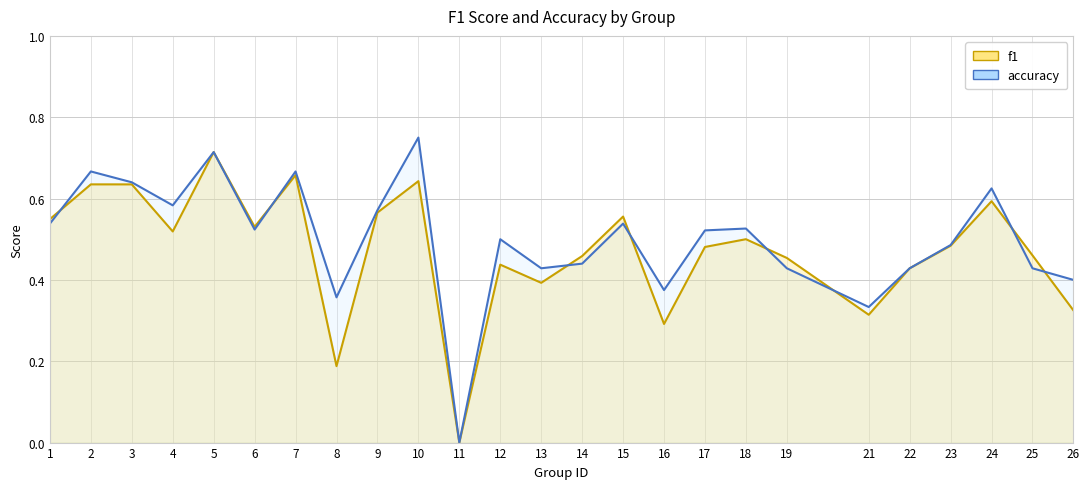

How many values in the f1 series exceed 0?

24